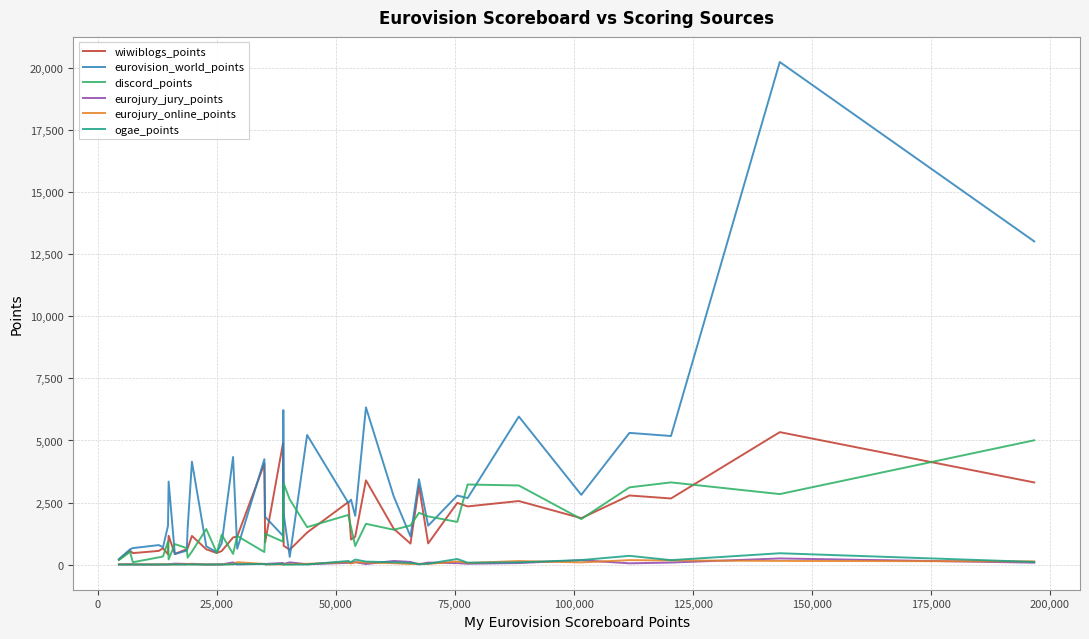

True or false: eurovision_world_points and eurojury_jury_points cross at least once.

False